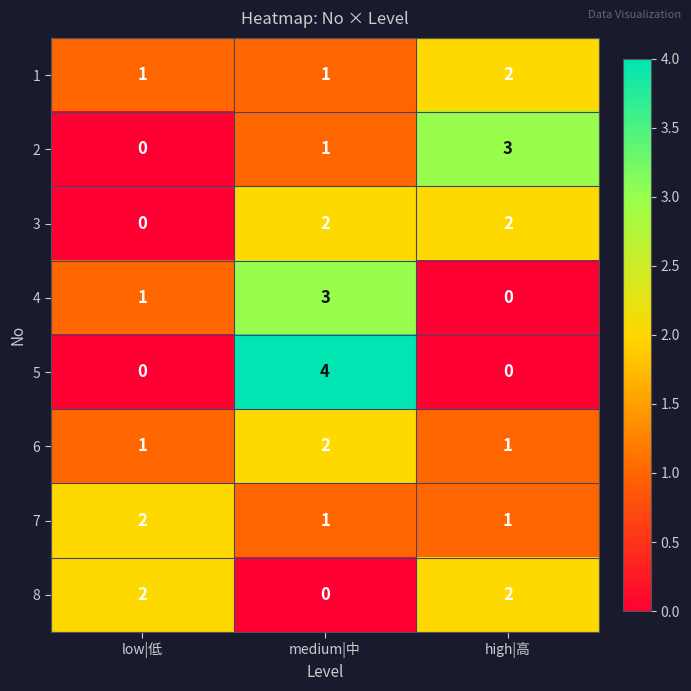

Reading right to left, what are all the values shown in this chart?

1: high|高=2	medium|中=1	low|低=1
2: high|高=3	medium|中=1	low|低=0
3: high|高=2	medium|中=2	low|低=0
4: high|高=0	medium|中=3	low|低=1
5: high|高=0	medium|中=4	low|低=0
6: high|高=1	medium|中=2	low|低=1
7: high|高=1	medium|中=1	low|低=2
8: high|高=2	medium|中=0	low|低=2